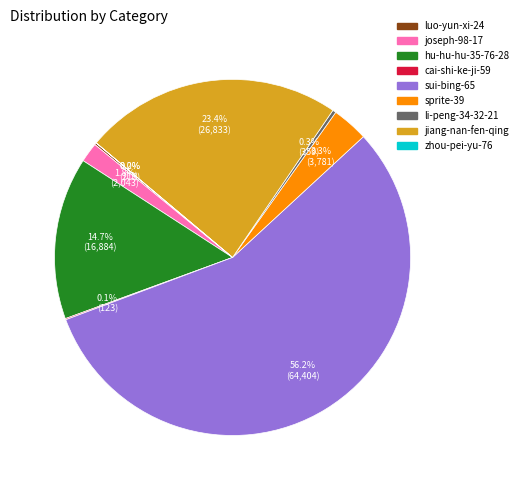

True or false: jiang-nan-fen-qing accounts for 23% of the total.

True